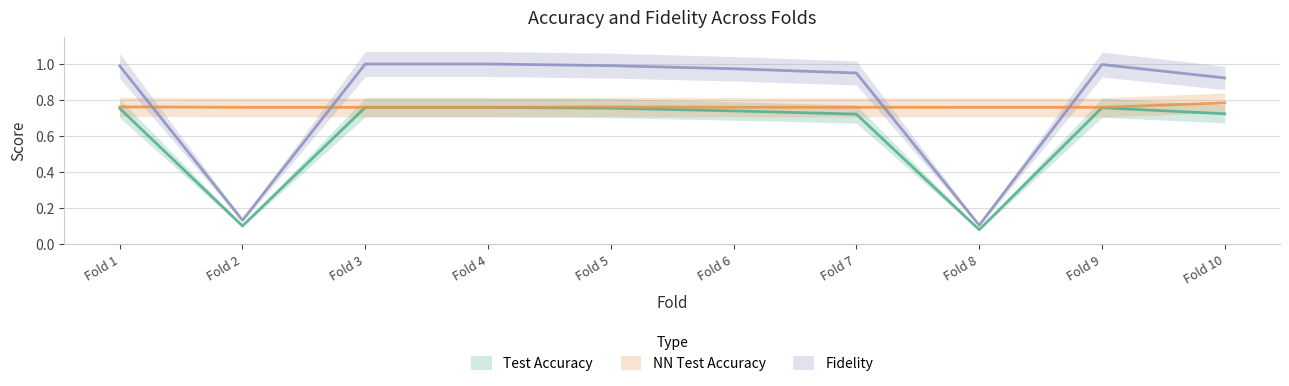

Rank the categories by Fidelity value from lowest to highest.

Fold 8, Fold 2, Fold 10, Fold 7, Fold 6, Fold 1, Fold 5, Fold 9, Fold 3, Fold 4